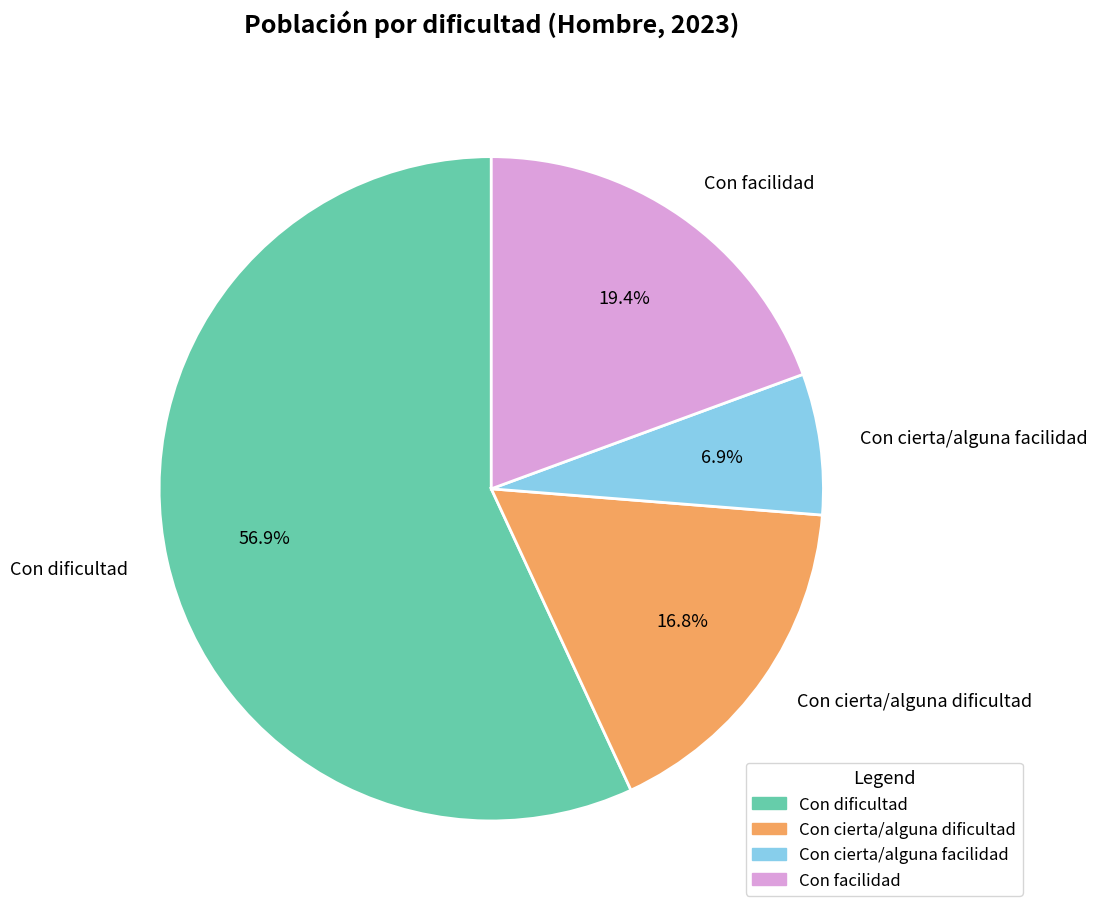

True or false: Con facilidad accounts for 19% of the total.

True